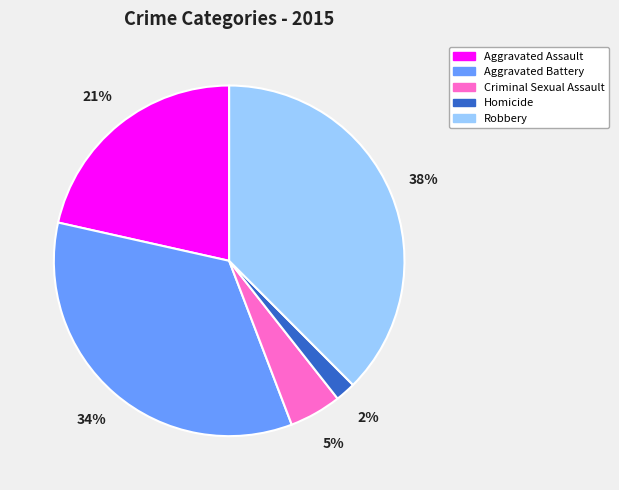

What is the smallest slice in the pie chart?

Homicide